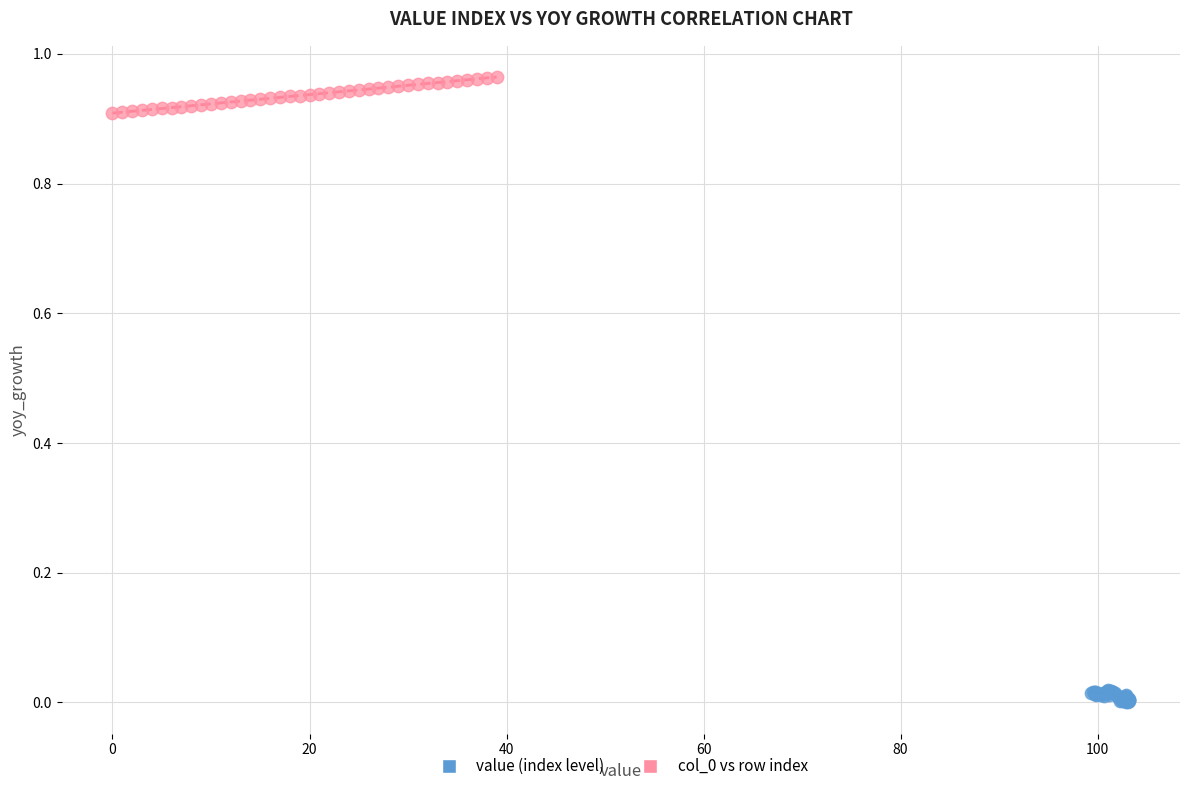

Which series contains the lowest Y value?

value (index level)